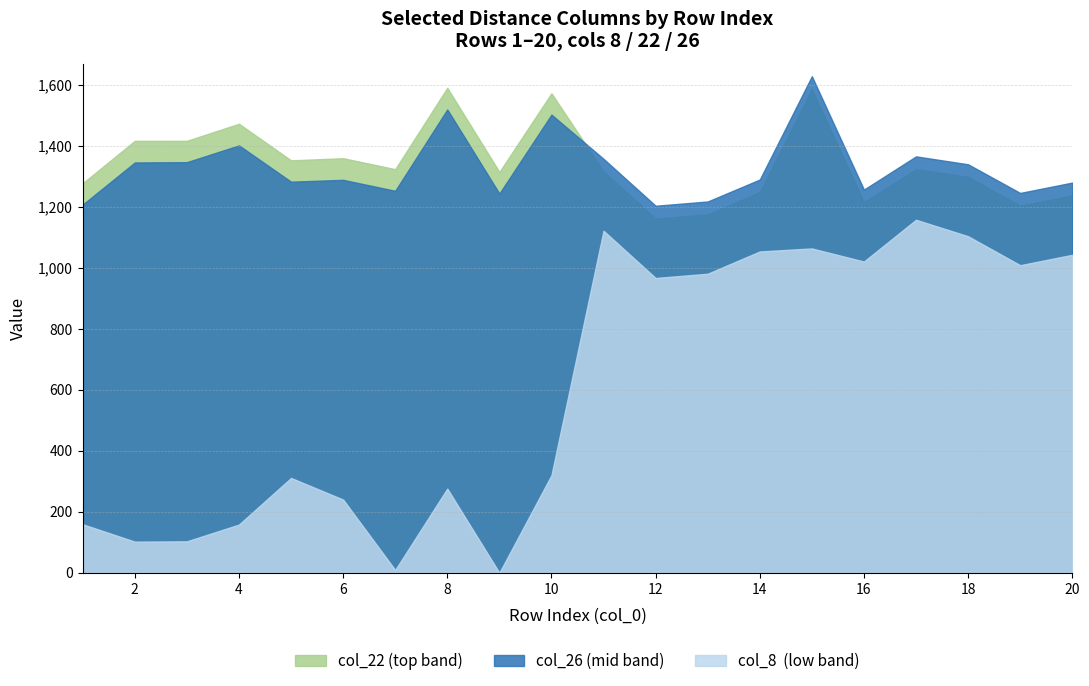

What is the maximum value shown in the chart?

1629